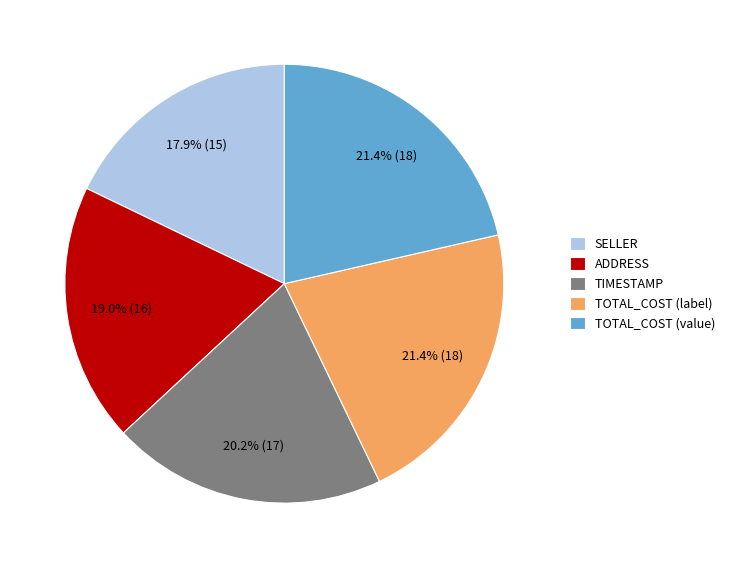

Between TOTAL_COST (value) and TIMESTAMP, which is larger?

TOTAL_COST (value)